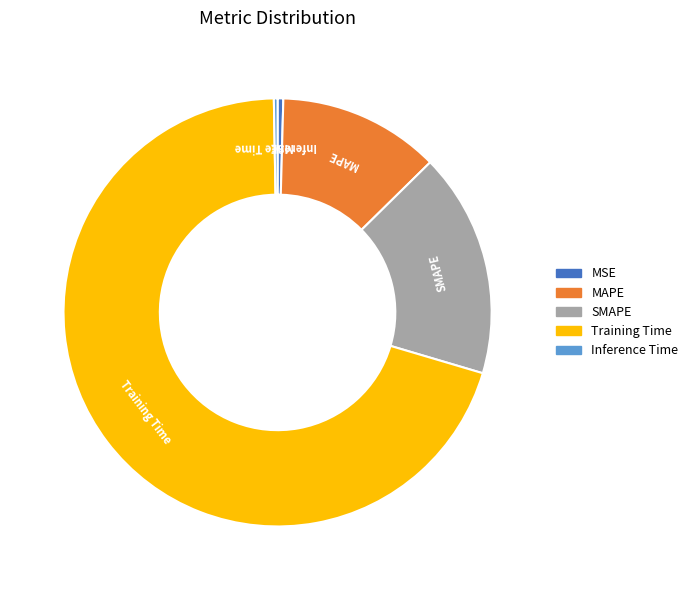

Does SMAPE account for over 50% of the chart?

No